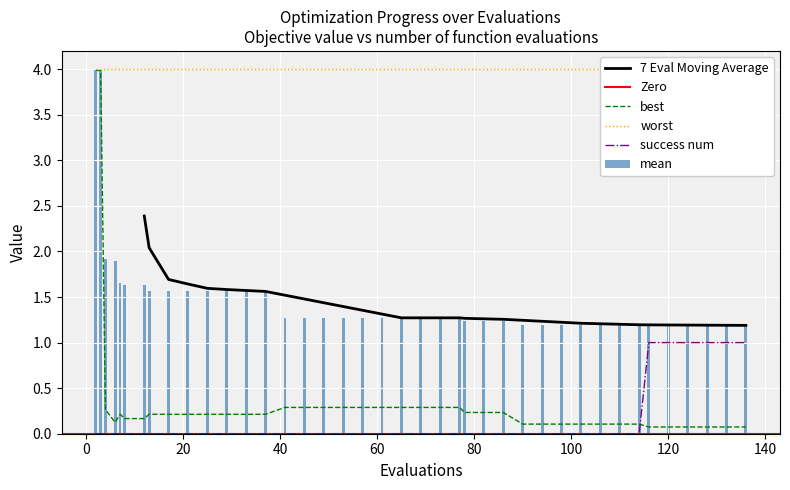

What is the average value of the mean series?

1.5